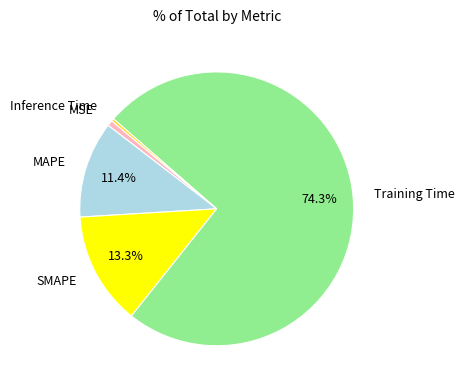

To the nearest percent, what is the difference between the SMAPE and MSE slice percentages?

13%